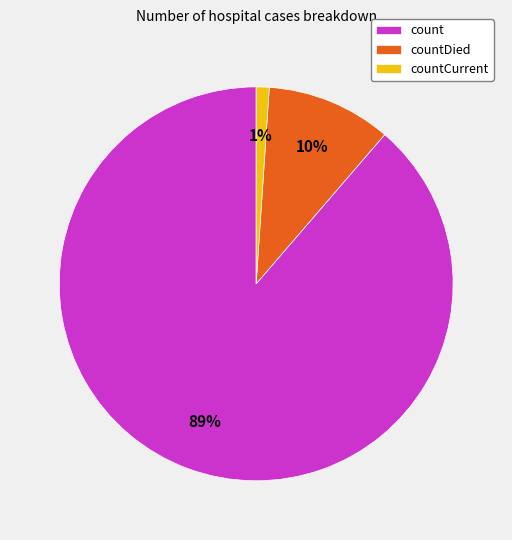

Does countDied account for over 50% of the chart?

No